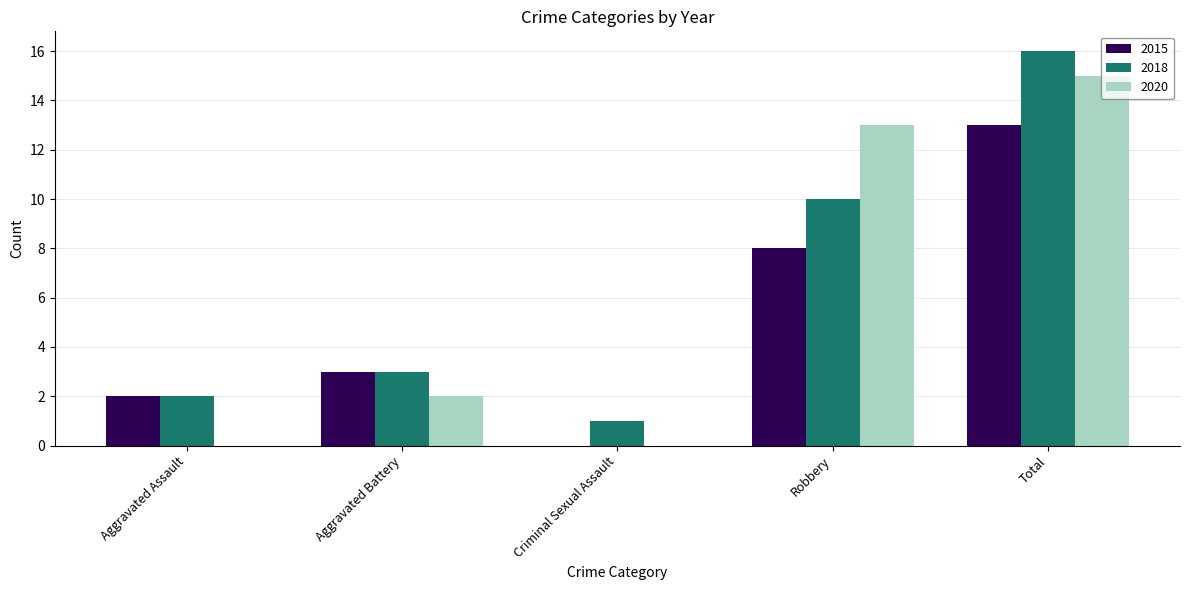

How many distinct data groups are displayed?

3